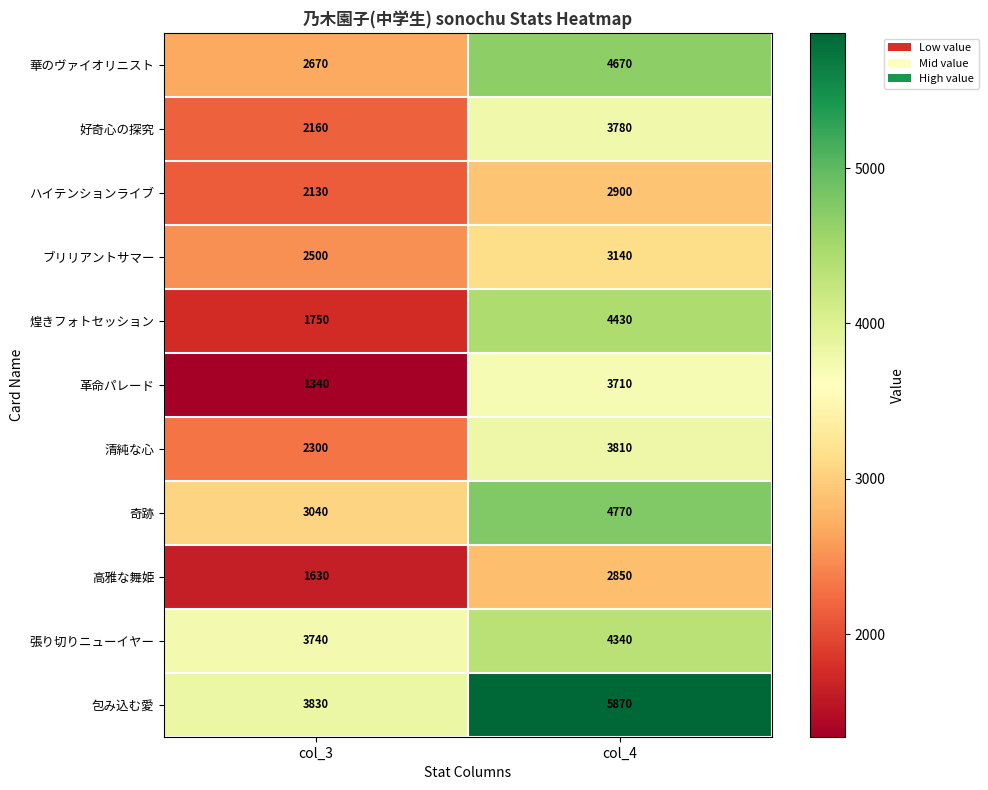

What is the average value of the 煌きフォトセッション series?

3090